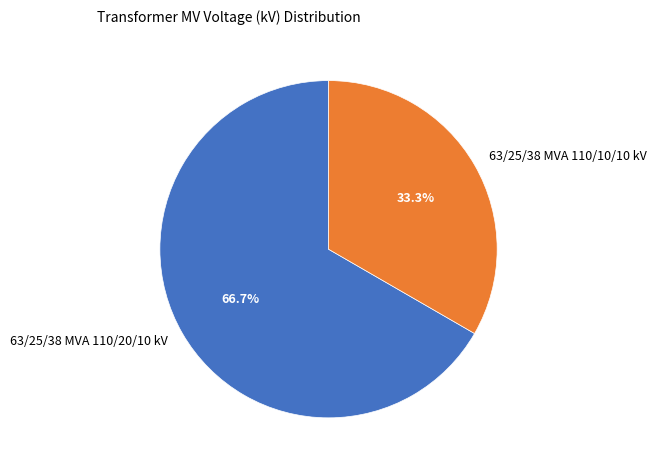

Count the number of slices in the pie.

2